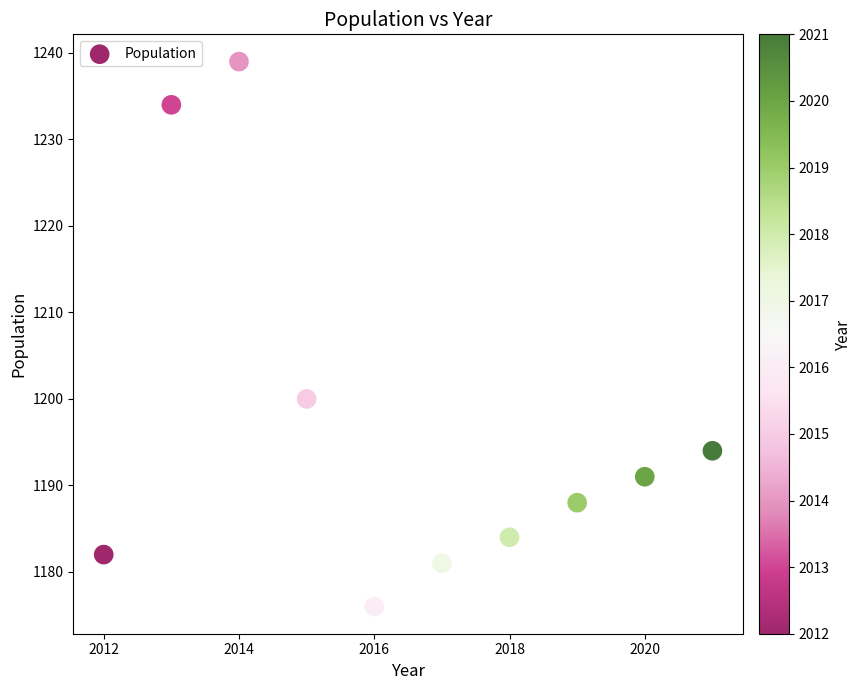

What is the average X value?

2016